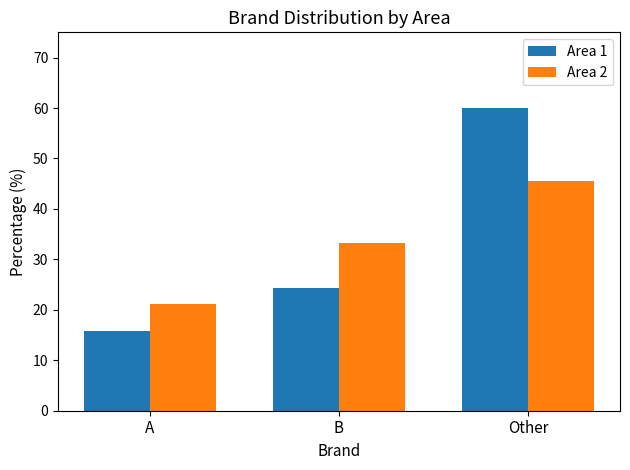

Is the value of Area 2 at A greater than the value of Area 1 at A?

Yes